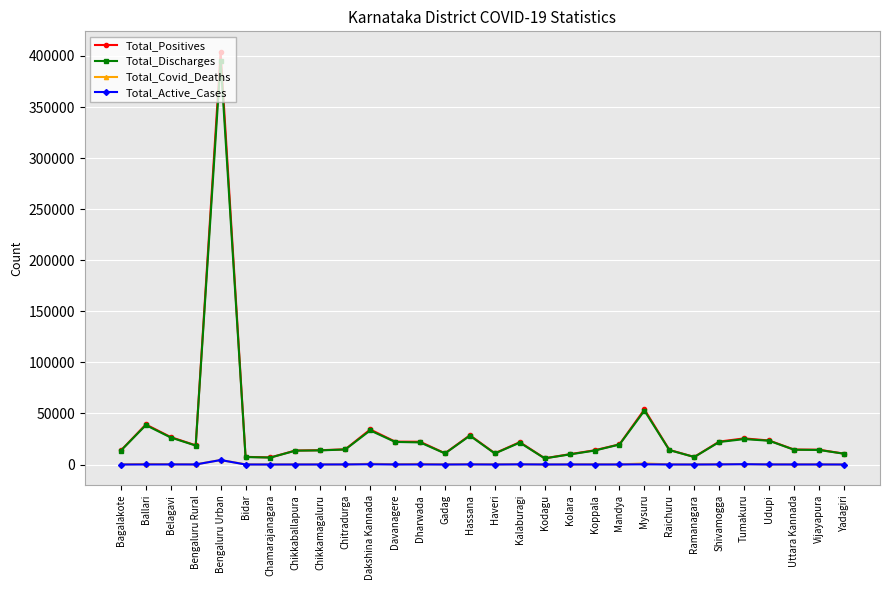

At how many categories does at least one series exceed 187590?

1